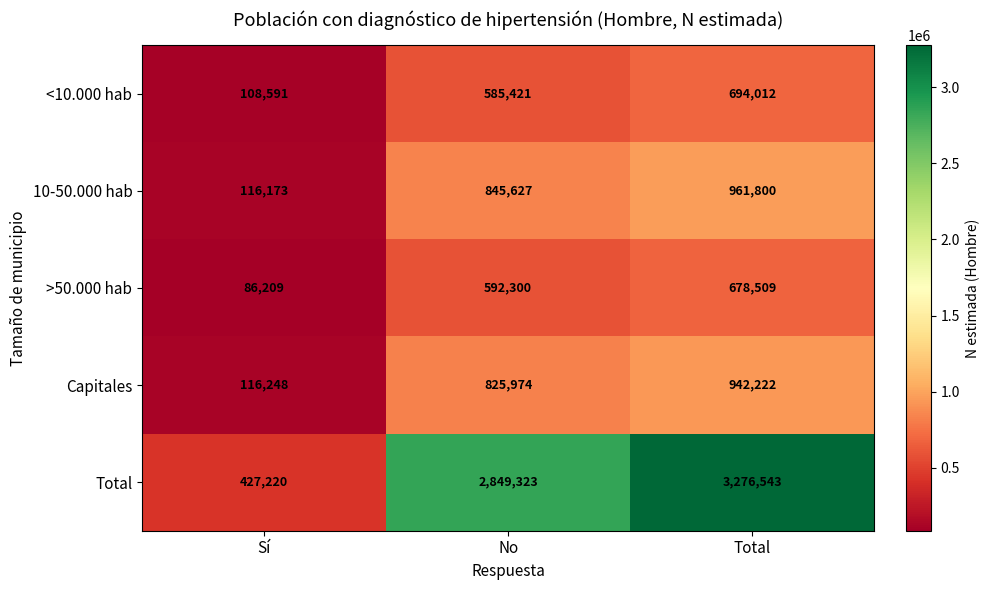

The value of <10.000 hab at No is 585421. True or false?

True